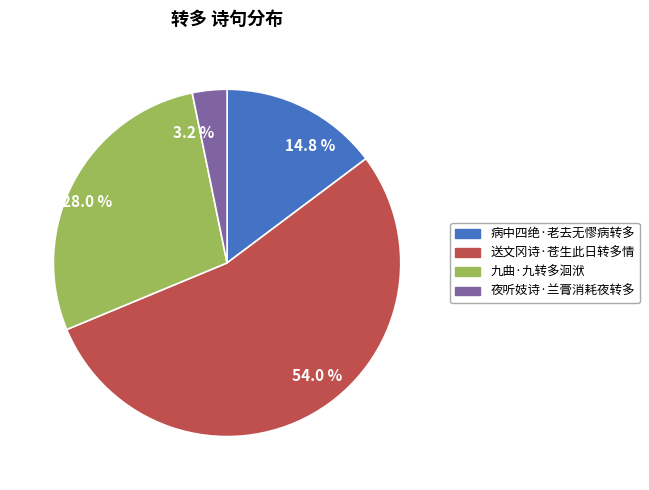

Is there any slice that represents more than half of the pie?

Yes